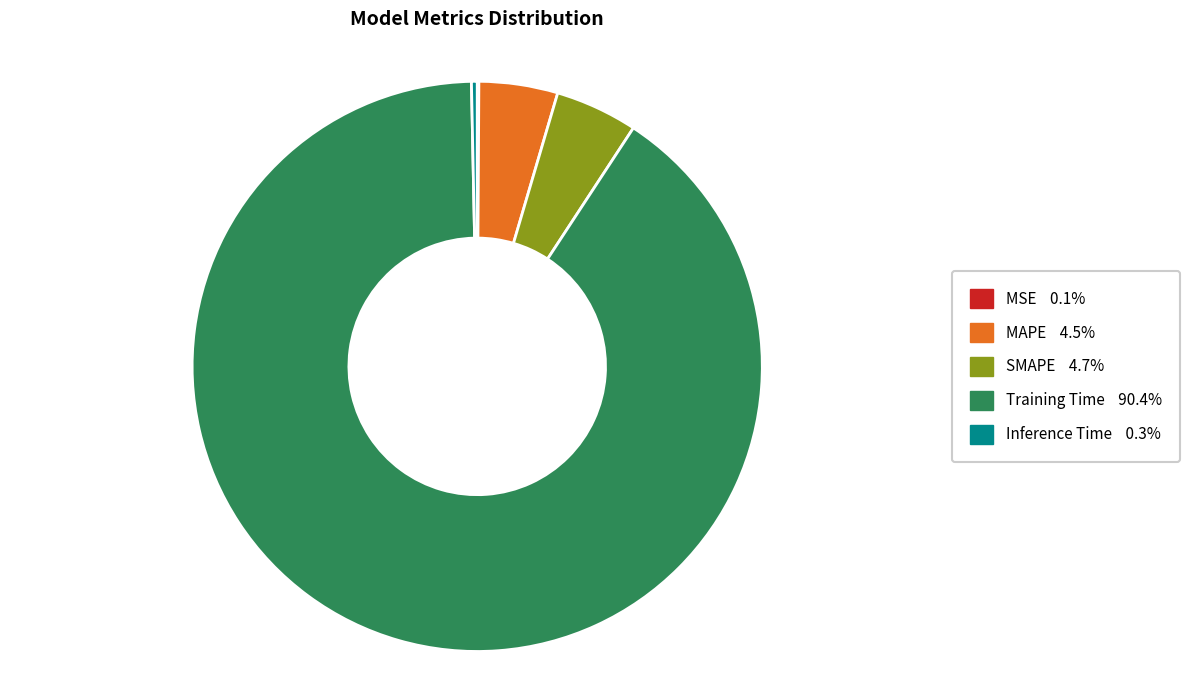

Which category has the biggest portion of the pie?

Training Time